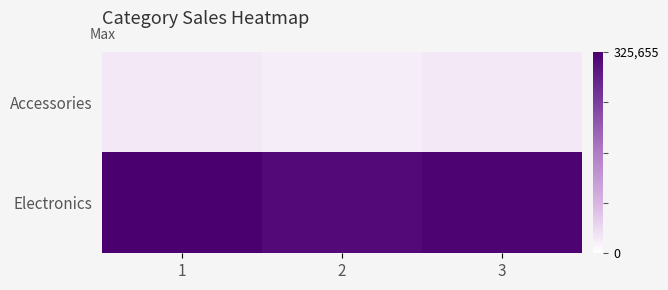

At which label does Accessories reach its minimum?

2